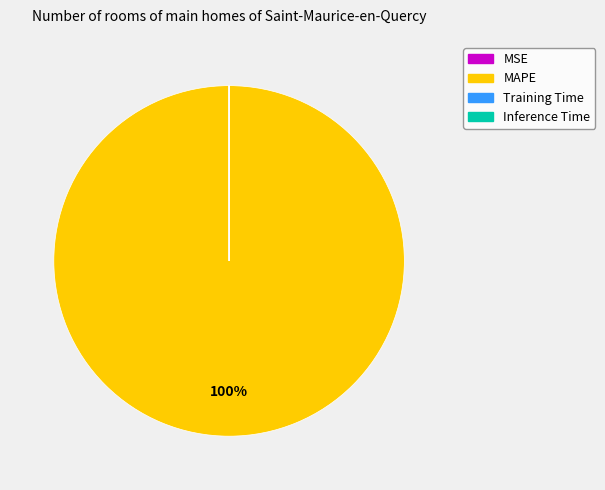

Is it true that MAPE is 100% of the pie?

True